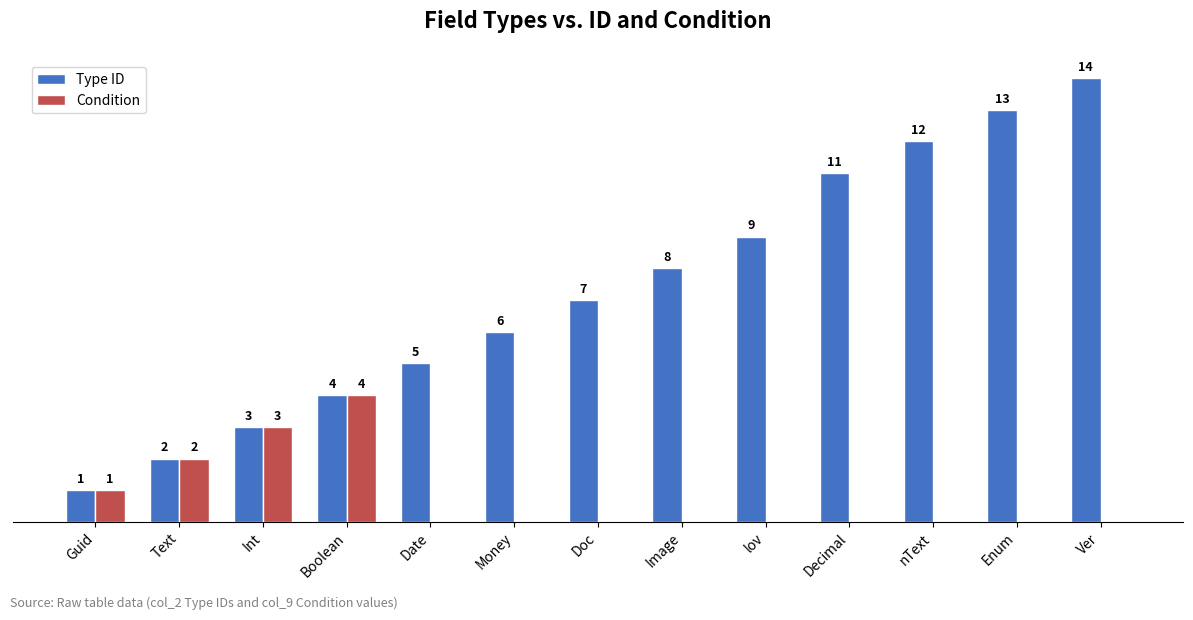

At which label is Condition closest to 2?

Text